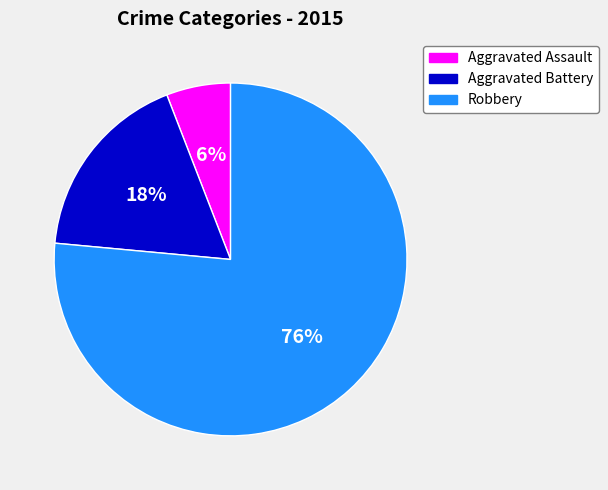

What is the majority slice?

Robbery